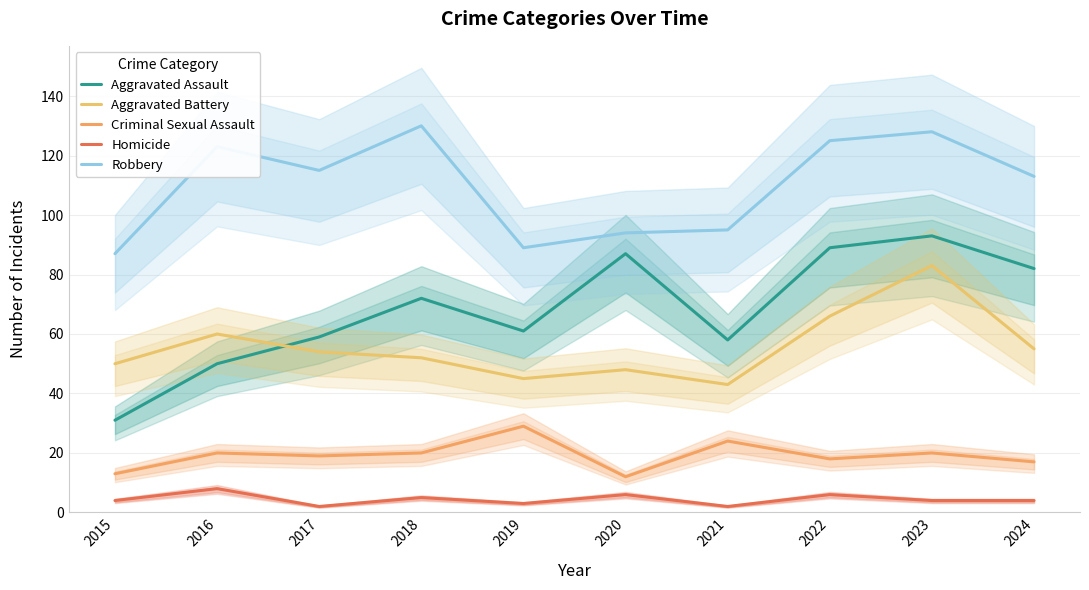

What is the value of the Aggravated Battery point at the 6th from the left?

48